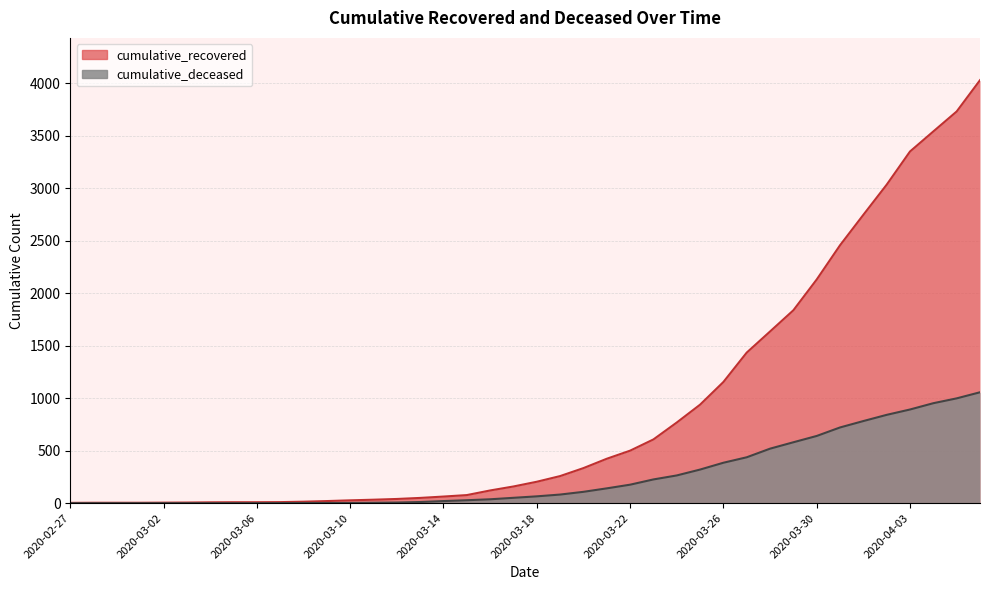

What position from the right is 2020-03-26?

12